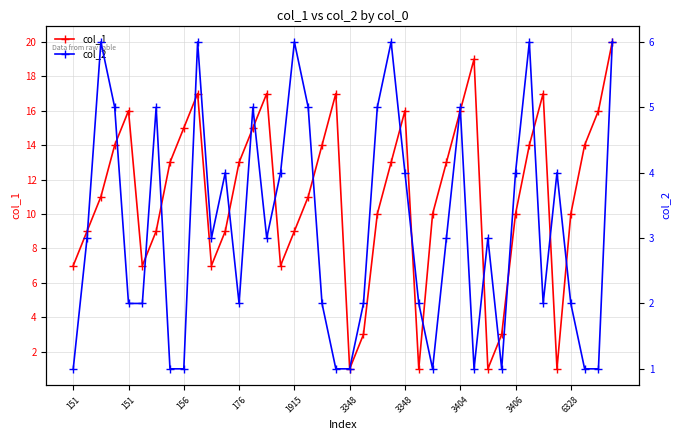

True or false: col_2 has a value of 5 at 151.

False